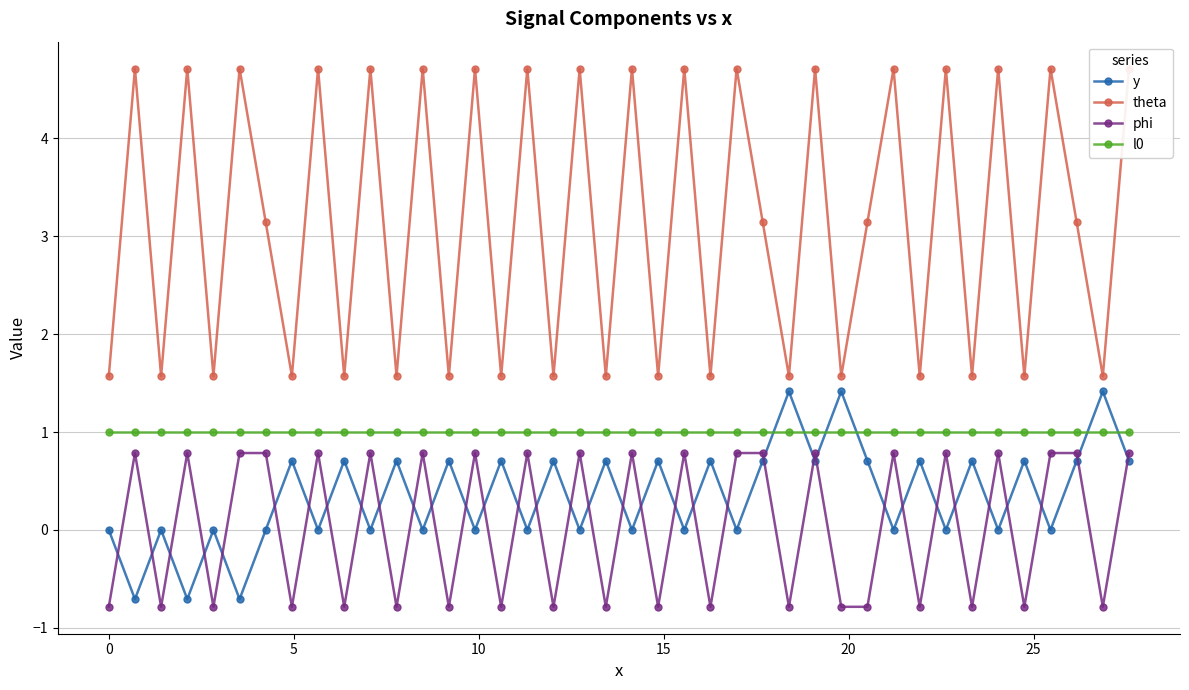

How many interior local peaks does the y series have?

17